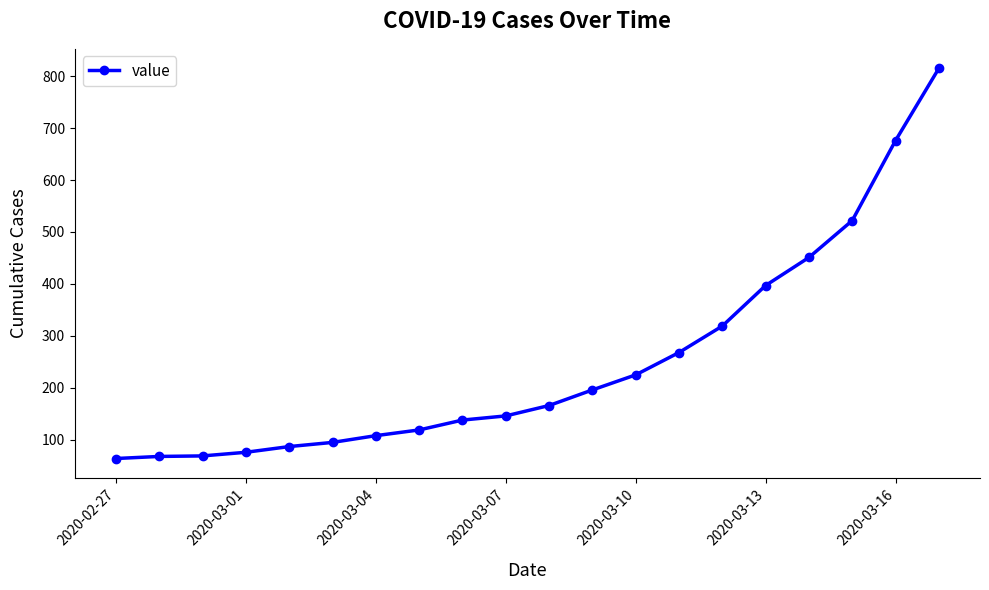

What is the value of the 11th point from the left?

166